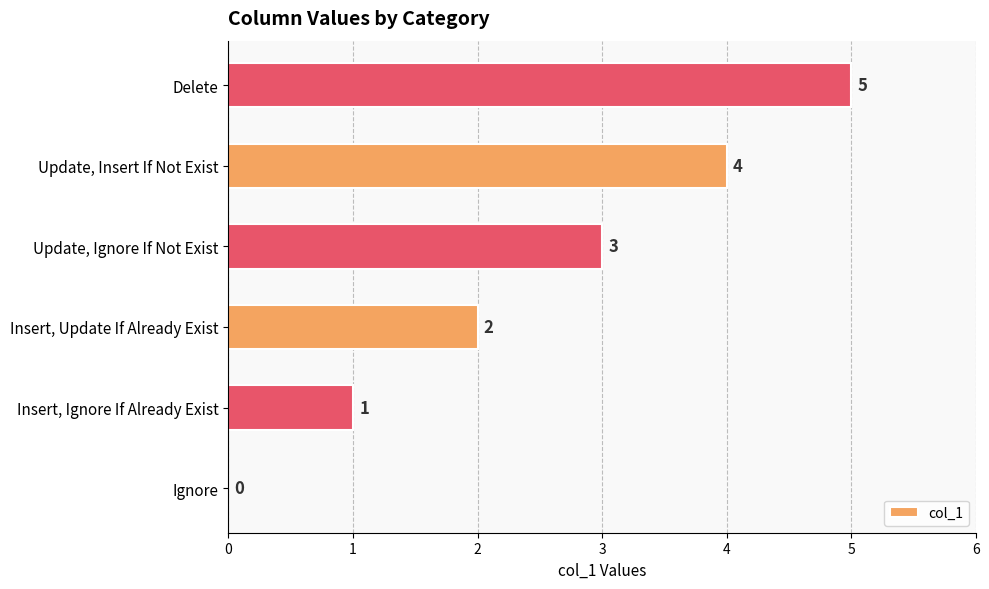

How many positive values are there?

5